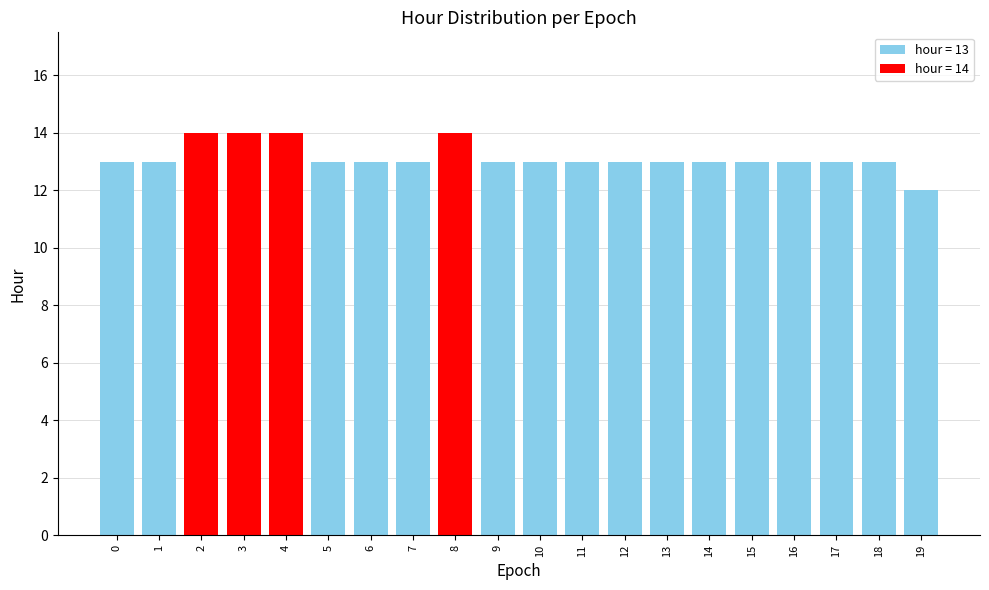

How many bars are there in total?

20